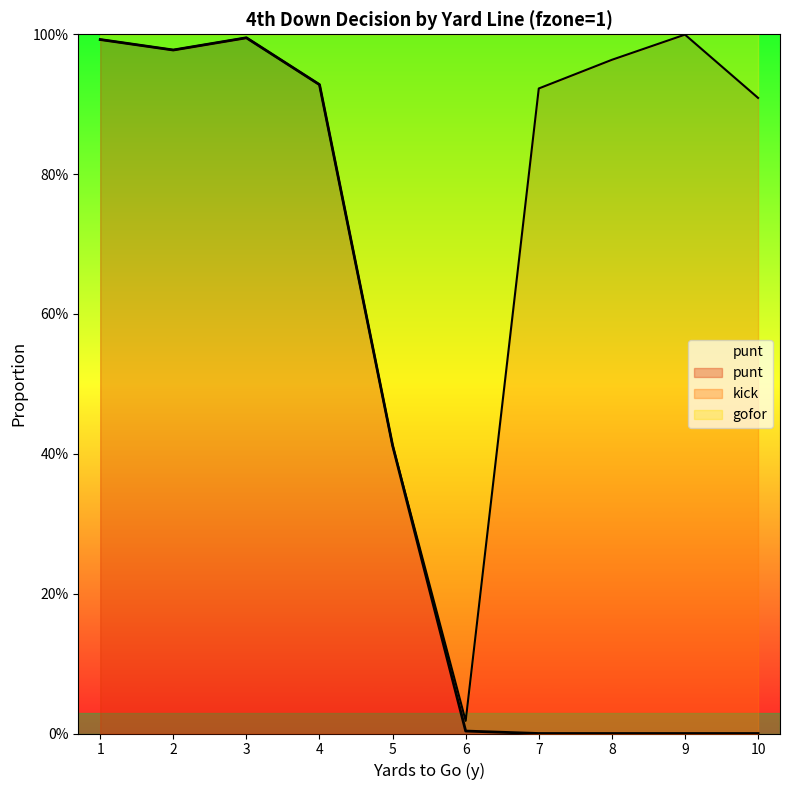

What is the total value across all series at 3?

2.0